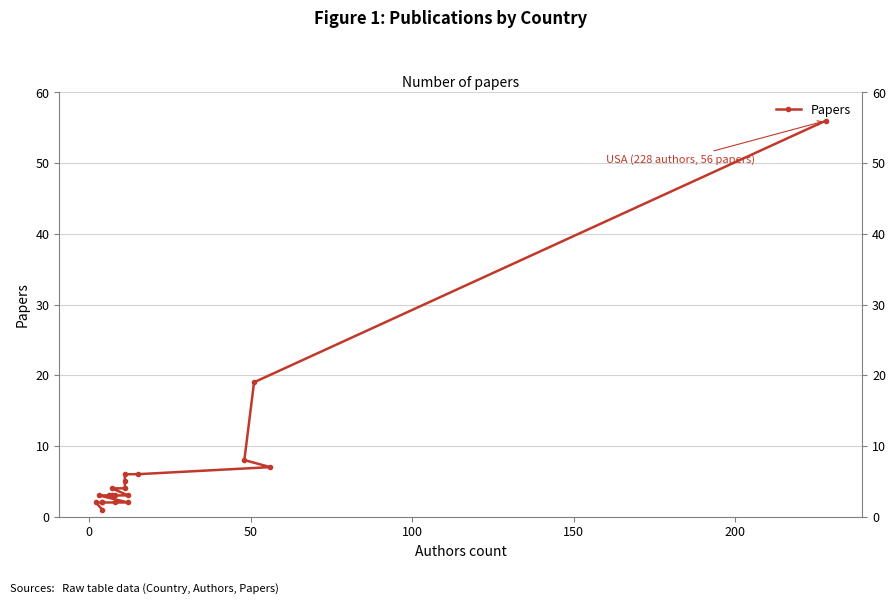

What is the difference between the maximum and minimum values?

55